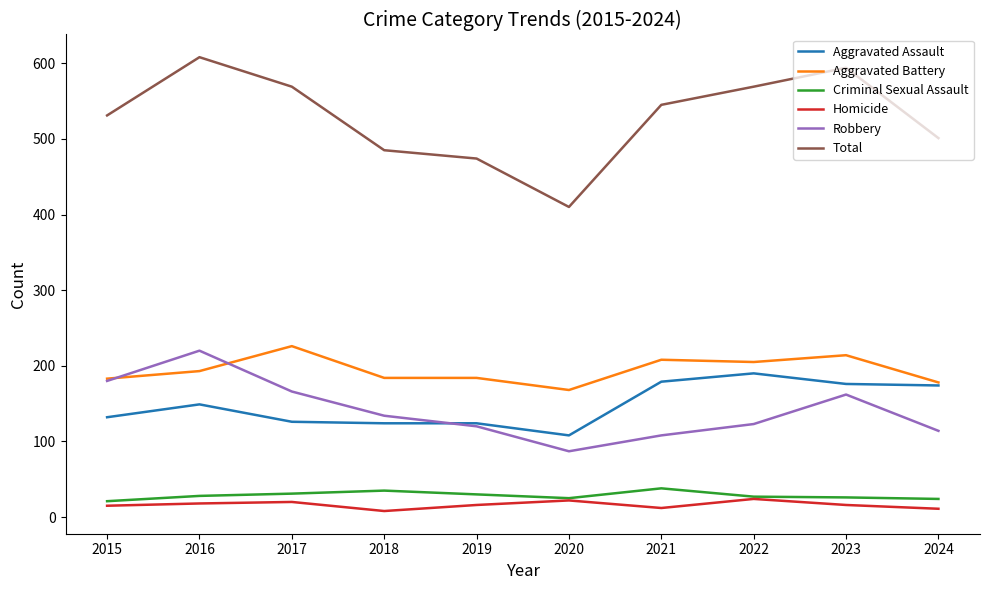

Is it true that Aggravated Battery equals 226 at 2017?

True